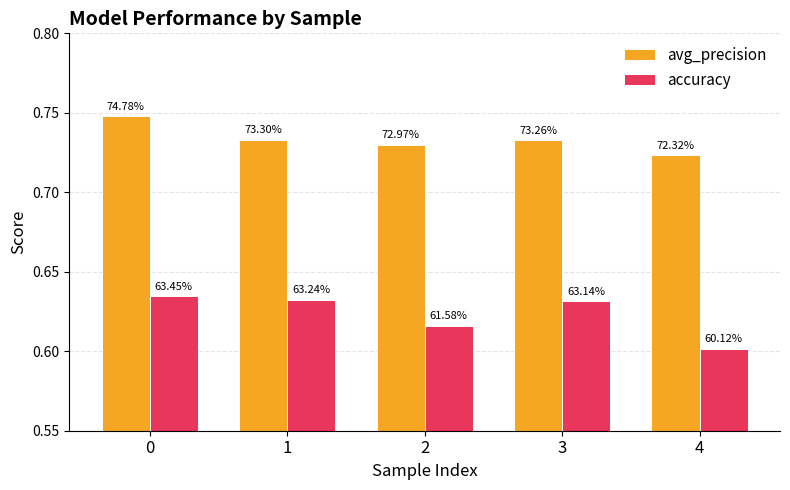

What is the sum of the avg_precision values at 3 and 4?

1.5